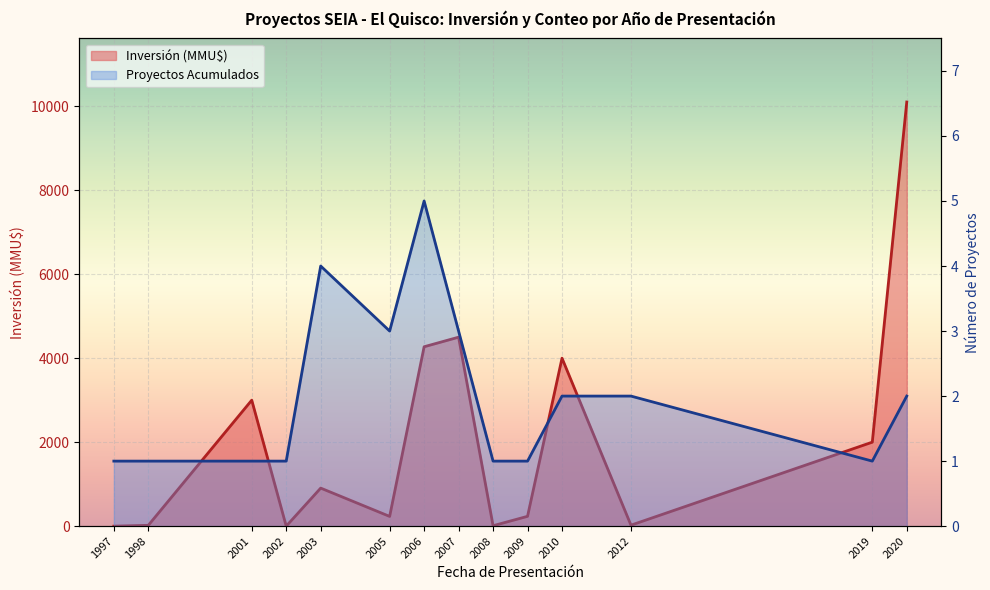

What is the value of the Inversión(MMU$) line point at the 2nd from the left?

20